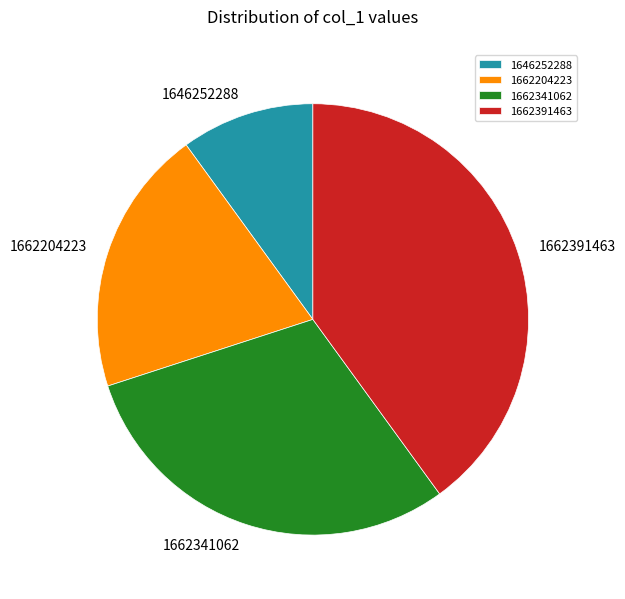

Count the number of slices in the pie.

4